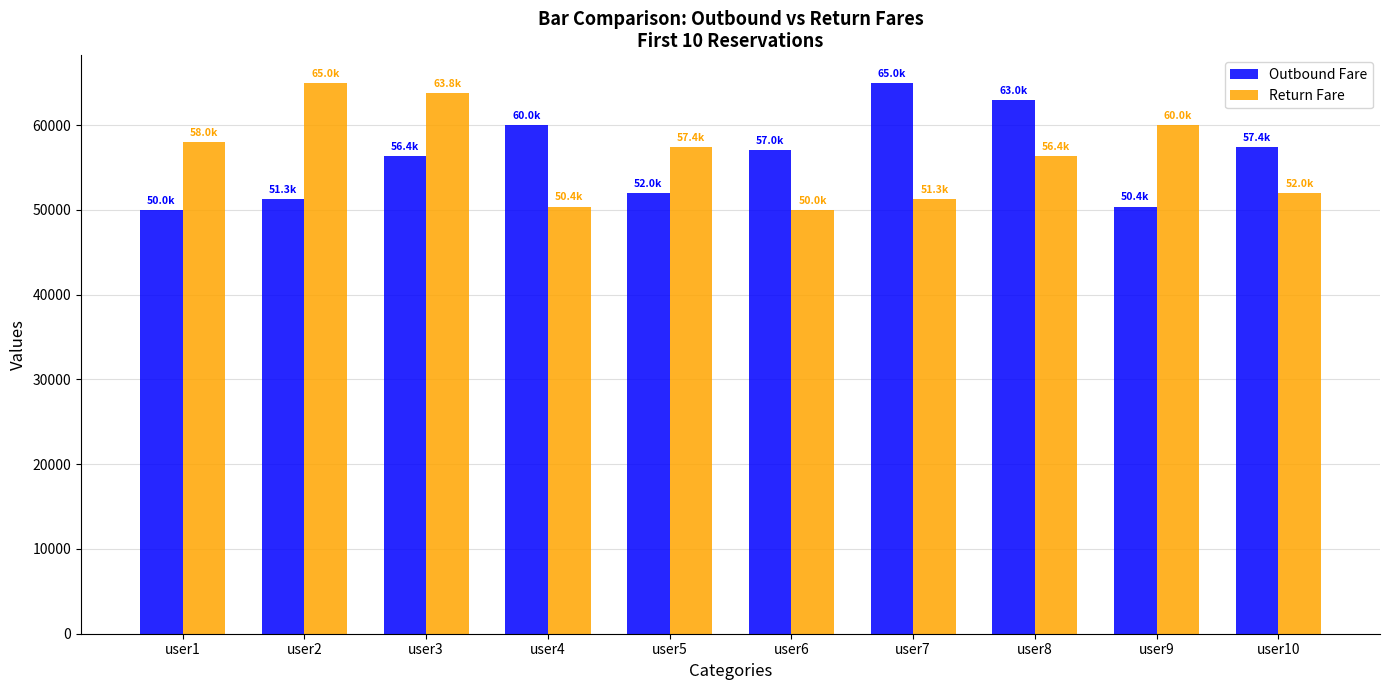

What is the maximum value shown in the chart?

65000